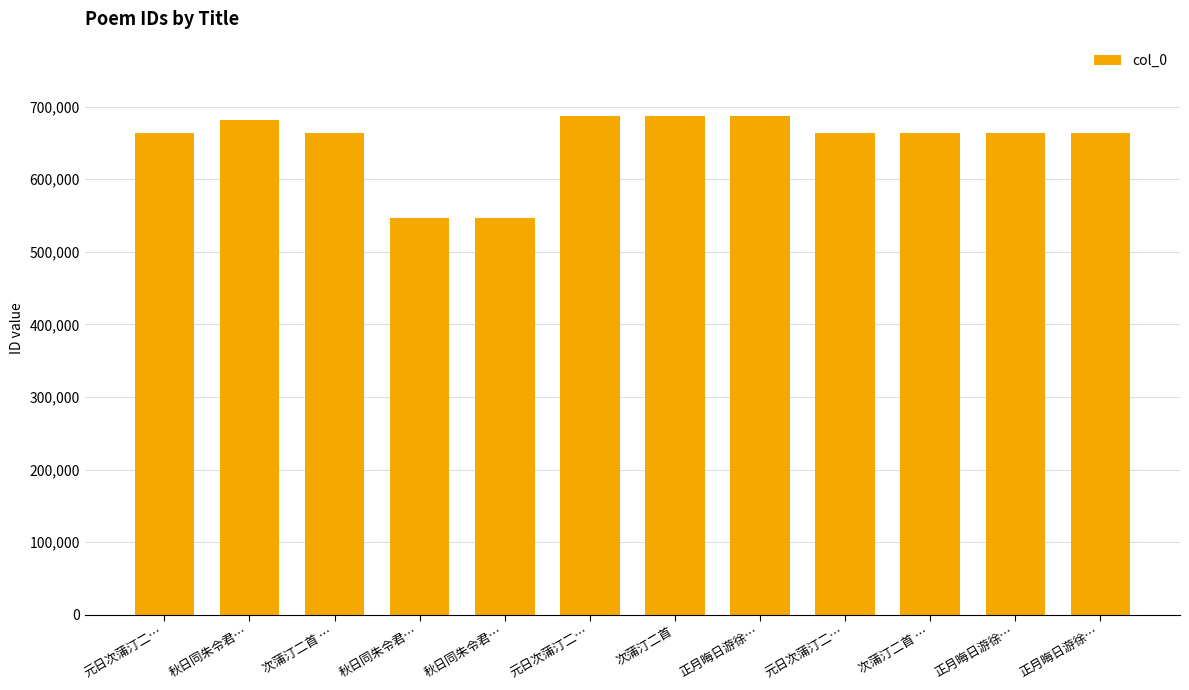

Are the bars horizontal?

No